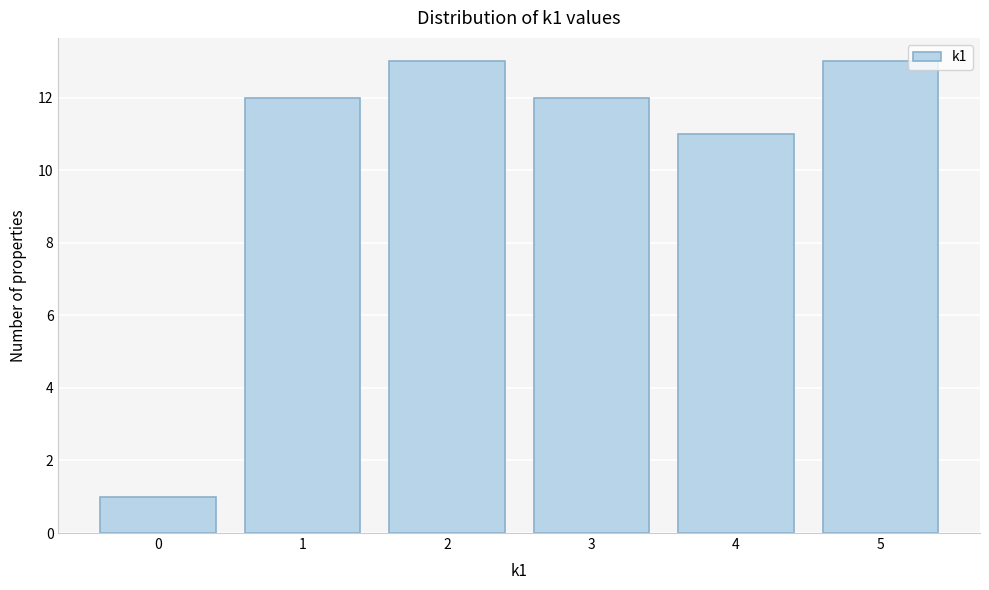

Reading left to right, list all the values displayed in this chart.

0=1	1=12	2=13	3=12	4=11	5=13